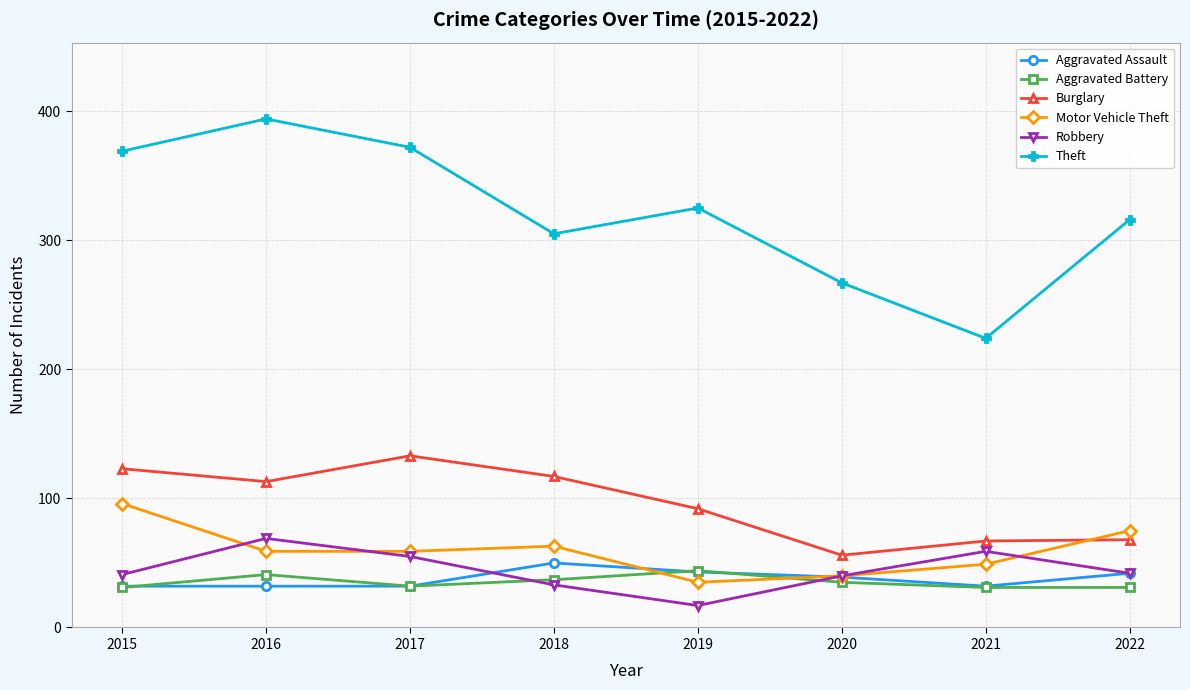

True or false: Burglary and Theft cross at least once.

False